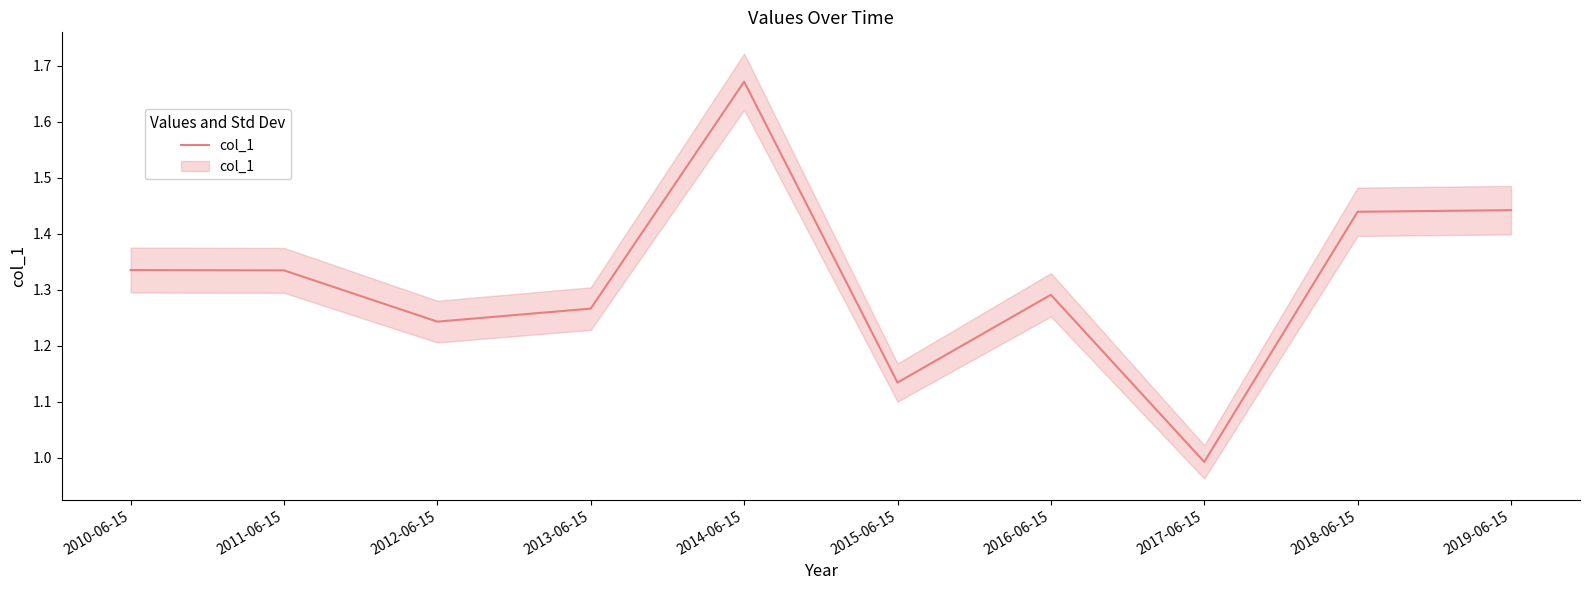

What is the smallest value displayed?

1.0